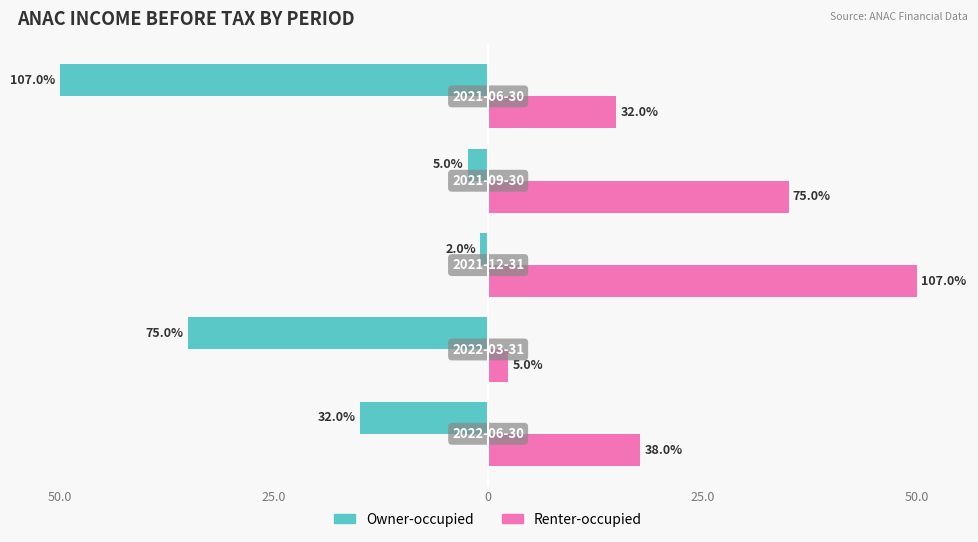

What are all the series names shown in the legend?

Owner-occupied, Renter-occupied